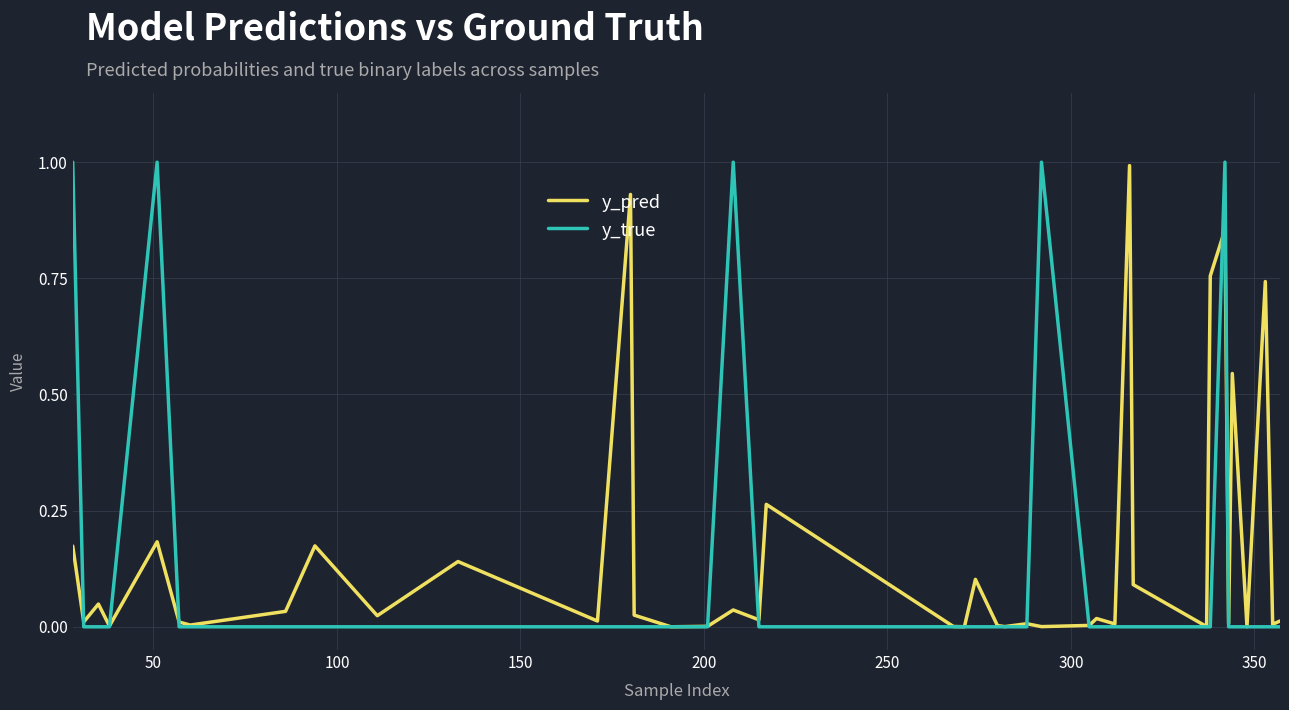

What is the highest value of the y_true series?

1.0